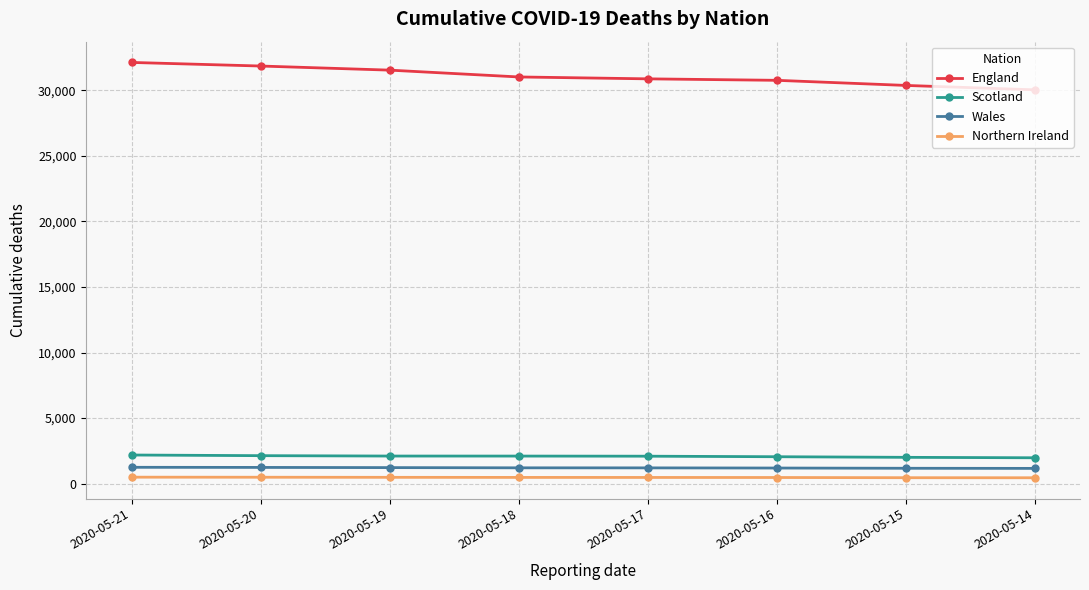

At how many categories does at least one series exceed 10245?

8